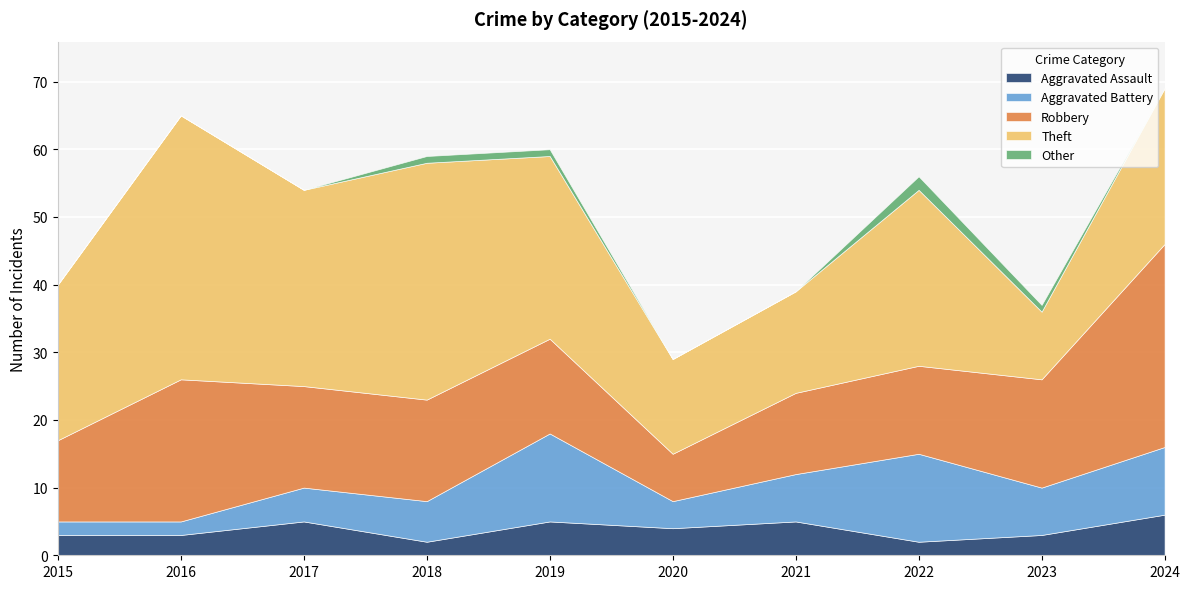

What is the value of the Aggravated Assault point at the 6th from the left?

4